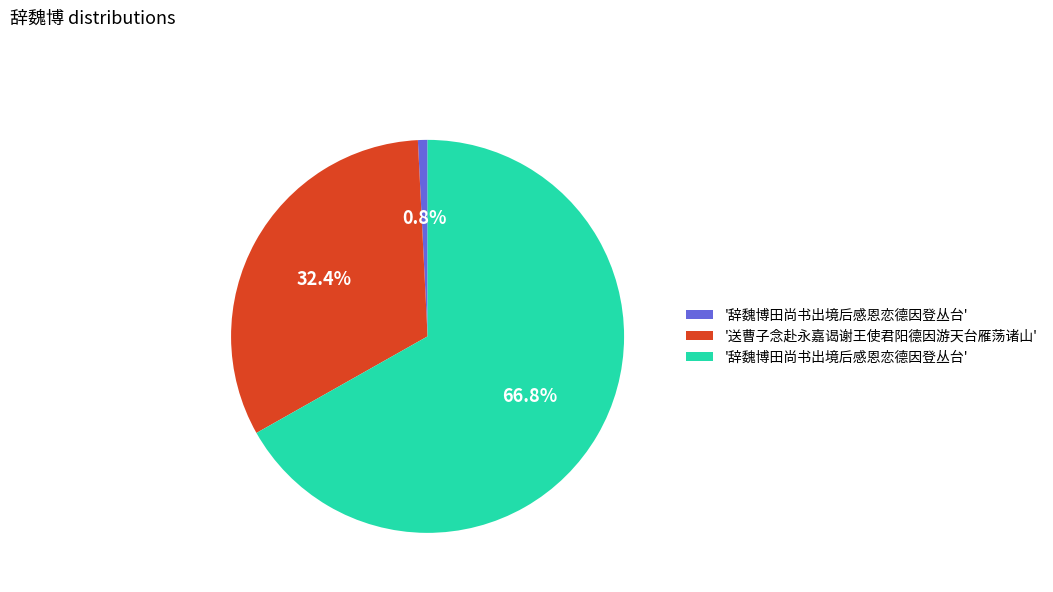

Is there any slice that represents more than half of the pie?

Yes